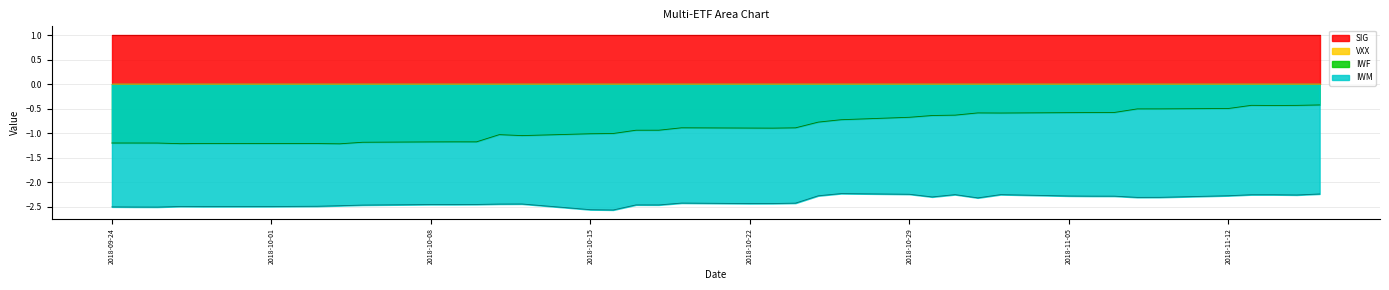

Is it true that IWF equals -1.8 at 2018-10-08?

False